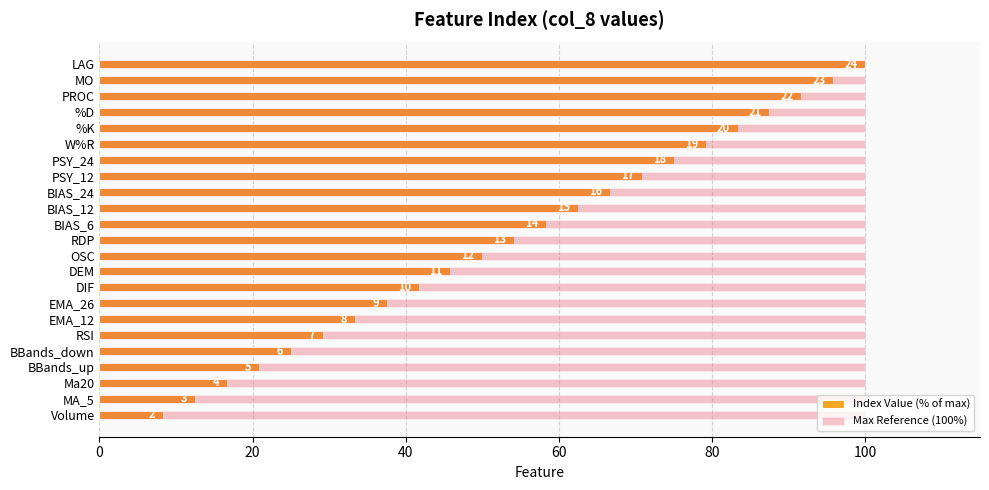

How many distinct data groups are displayed?

2